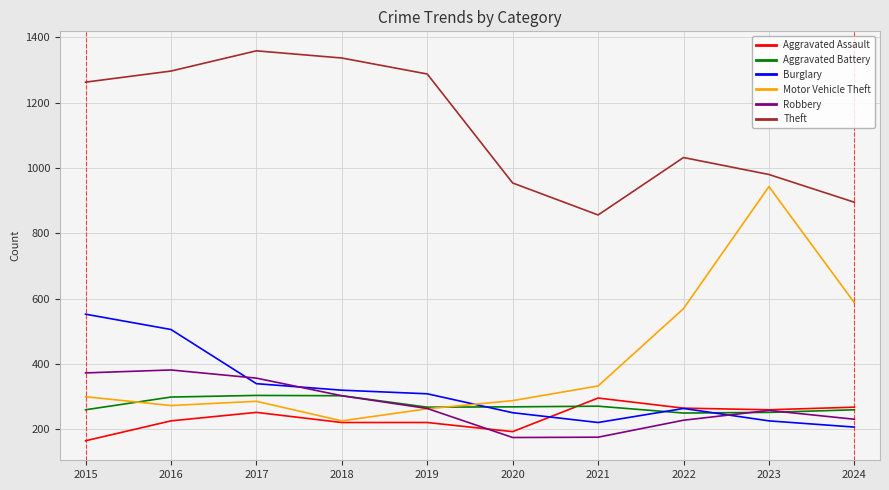

What is the smallest value displayed?

164